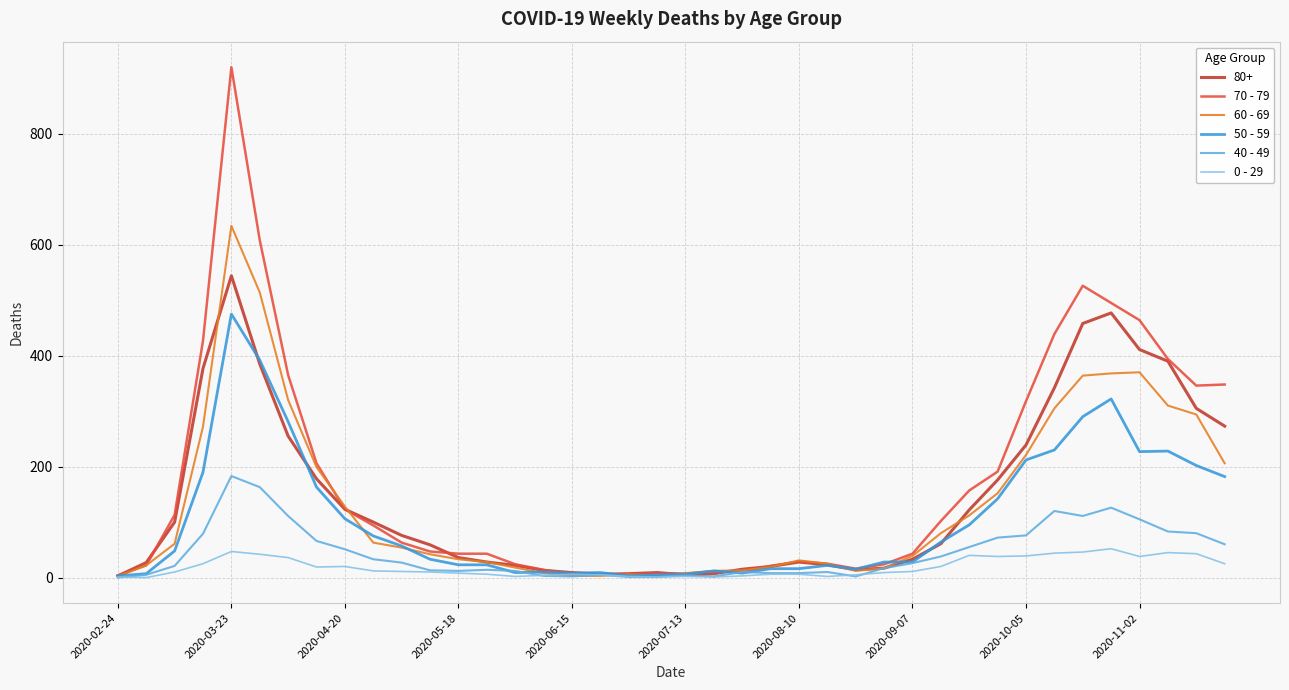

Does the chart display data point markers on the line(s)?

No